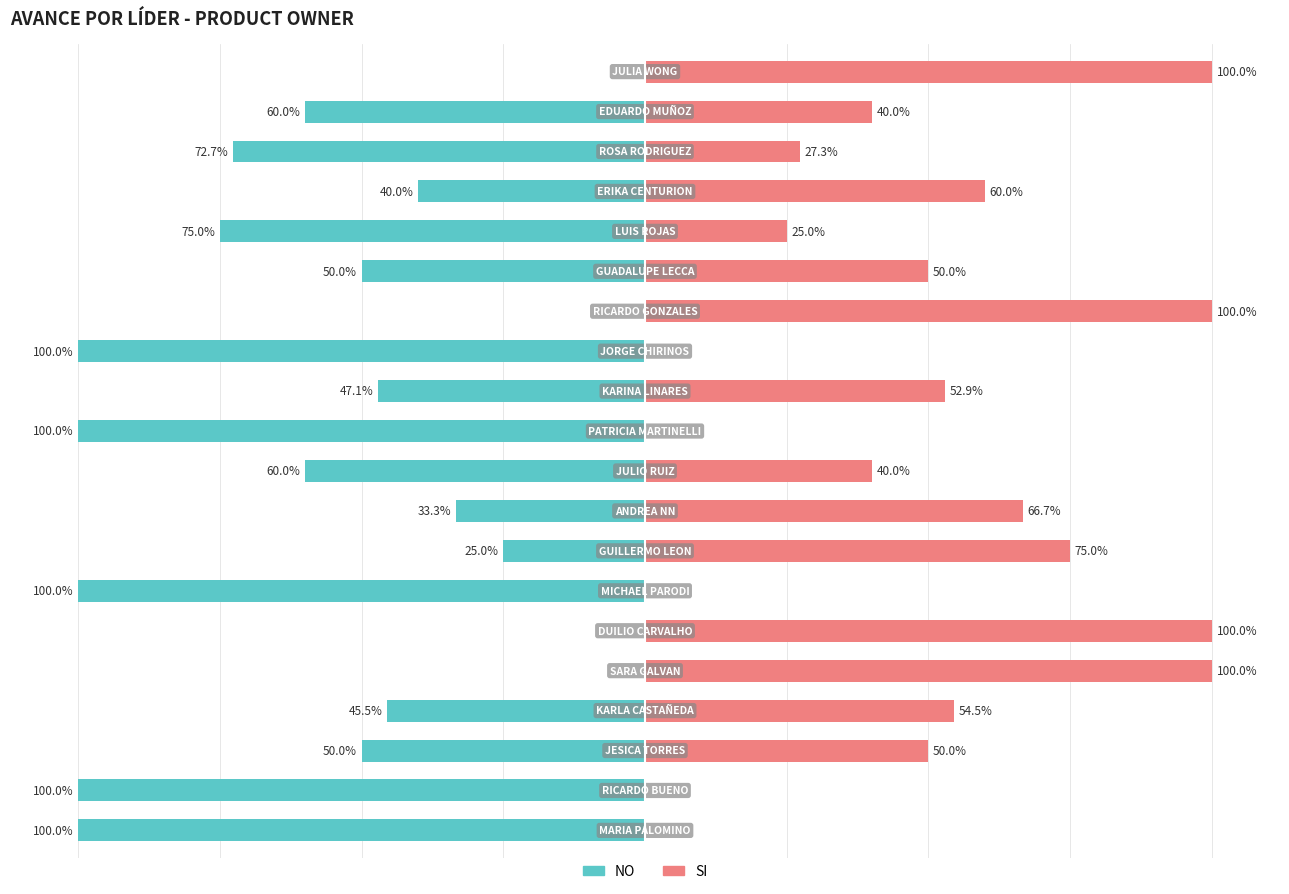

Which series changed the most between 10 and 19?

NO